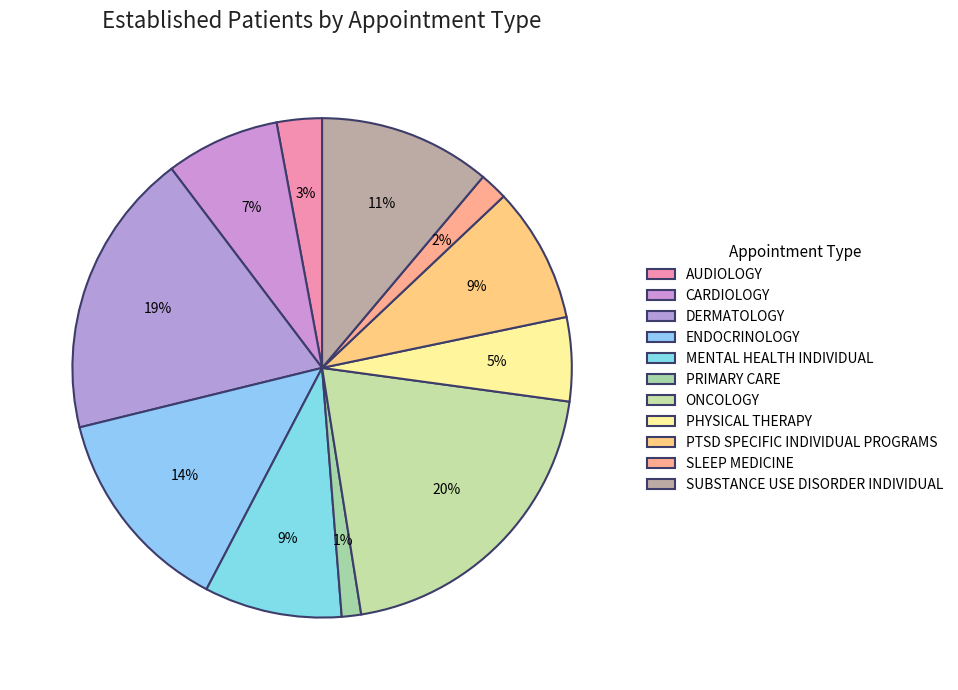

Does any single category account for the majority?

No